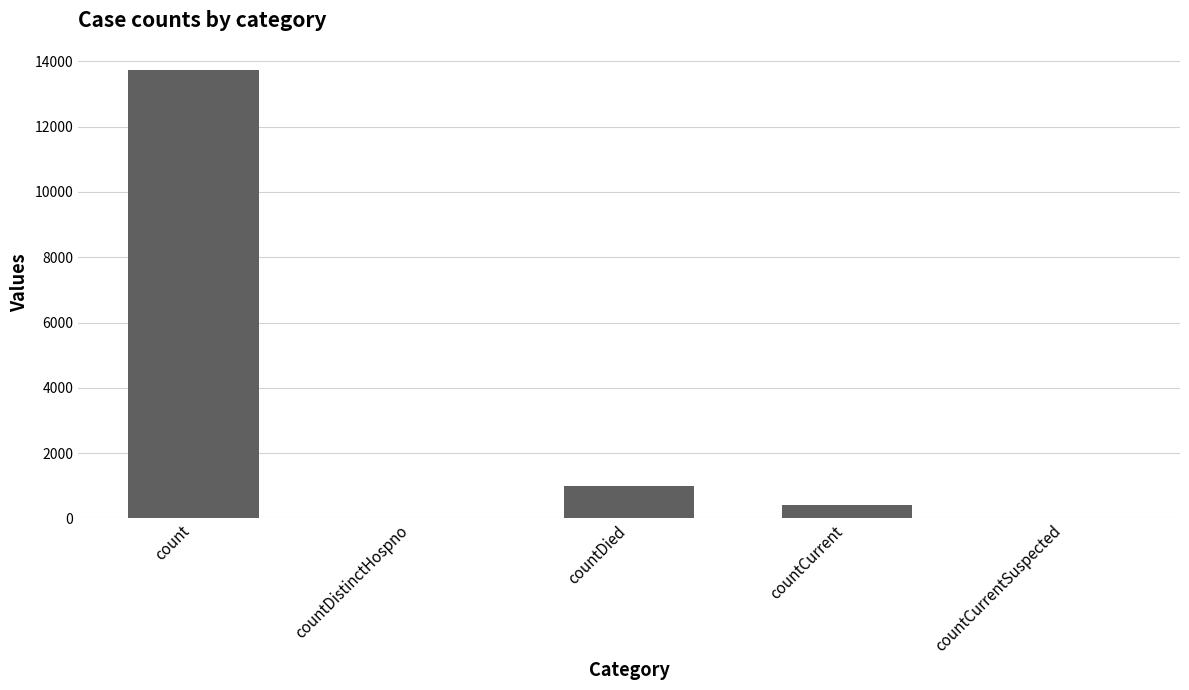

Where is the data nearest to the value 6866?

countDied